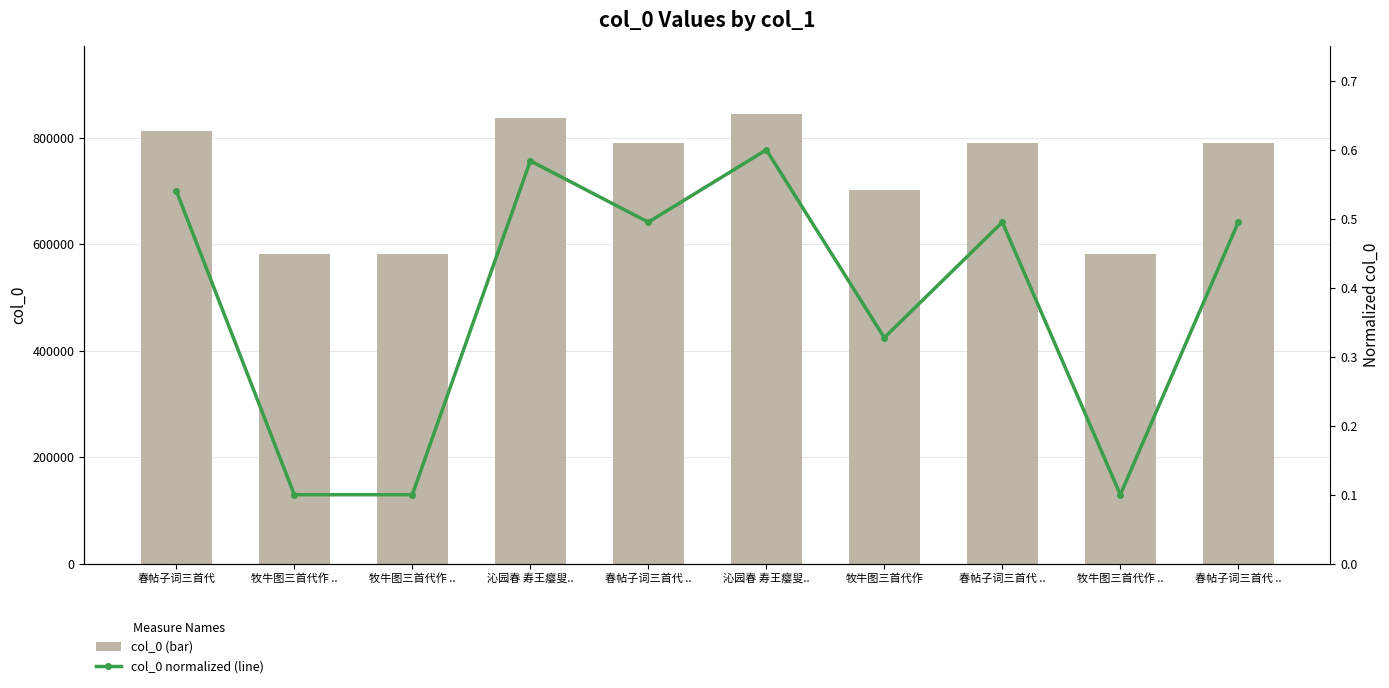

What is the total value across all series at 牧牛图三首代作 ..?

580826.1